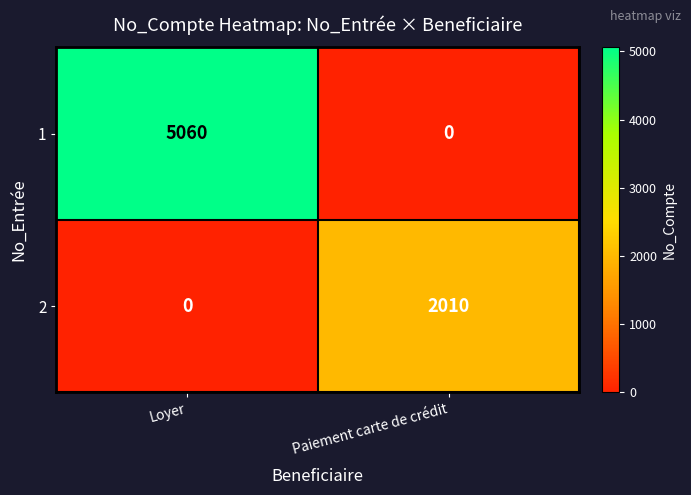

At which category does the chart reach its peak across all series?

Loyer